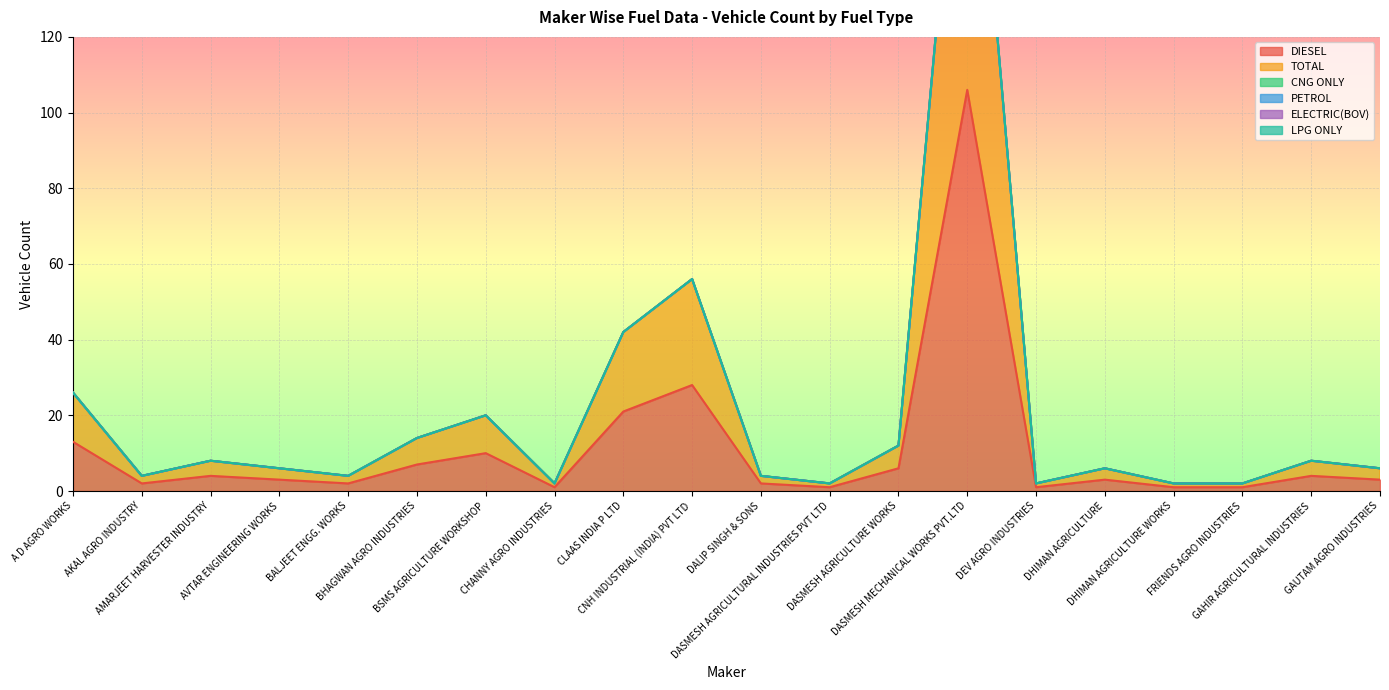

Is the value of TOTAL at DASMESH MECHANICAL WORKS PVT.LTD greater than the value of CNG ONLY at GAHIR AGRICULTURAL INDUSTRIES?

Yes